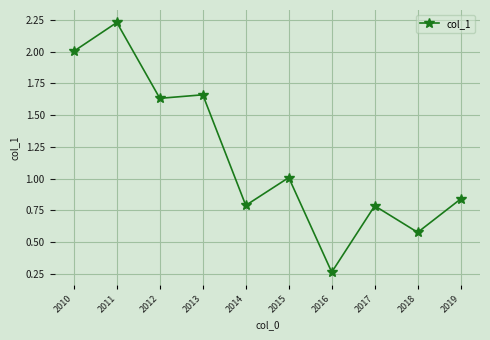

What is the difference between the values at 2017 and 2016?

0.5